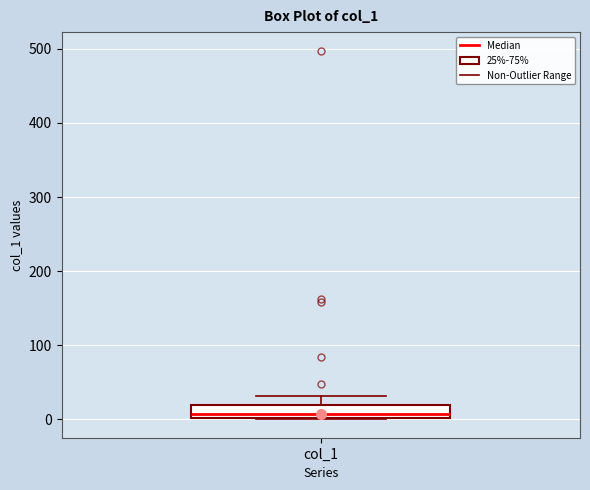

Transcribe this box plot: give where the median line is, the range the box spans, and where the two whiskers end, as read against the y-axis. The values are not printed on the chart, so give them approximately, as read against the axis.

median 10, box 0 to 20, whiskers 0 to 30